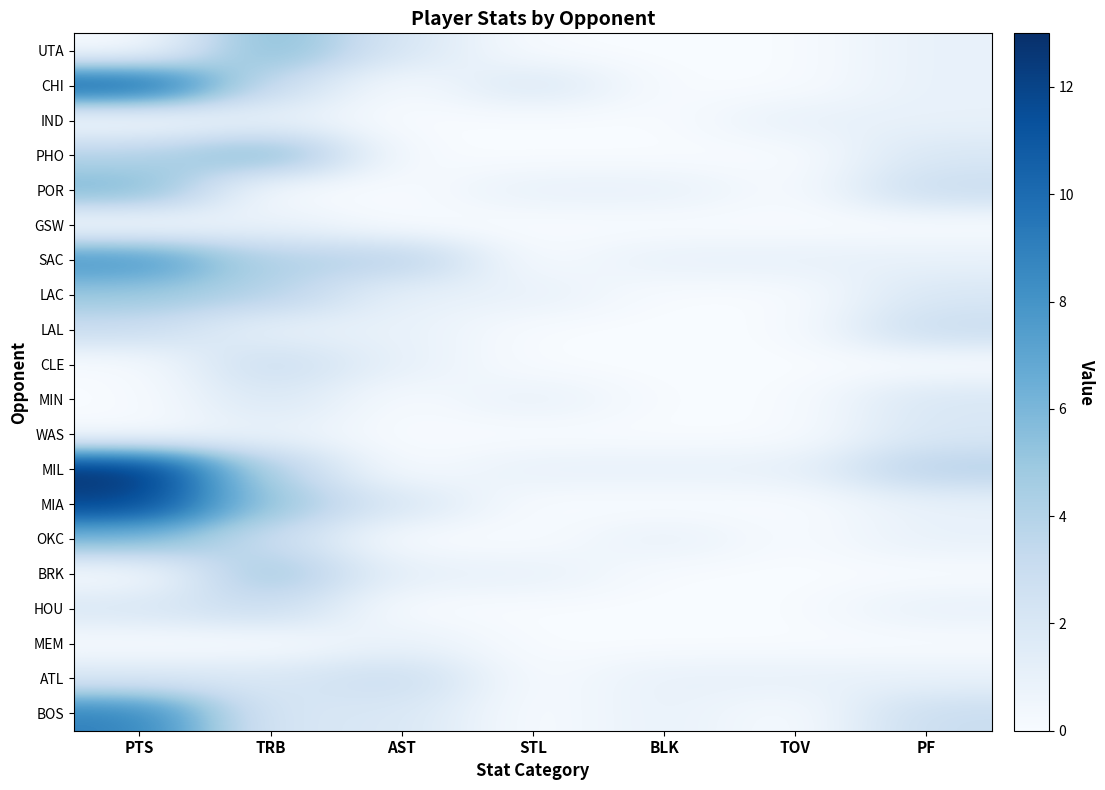

At which label is BOS closest to 4?

PF